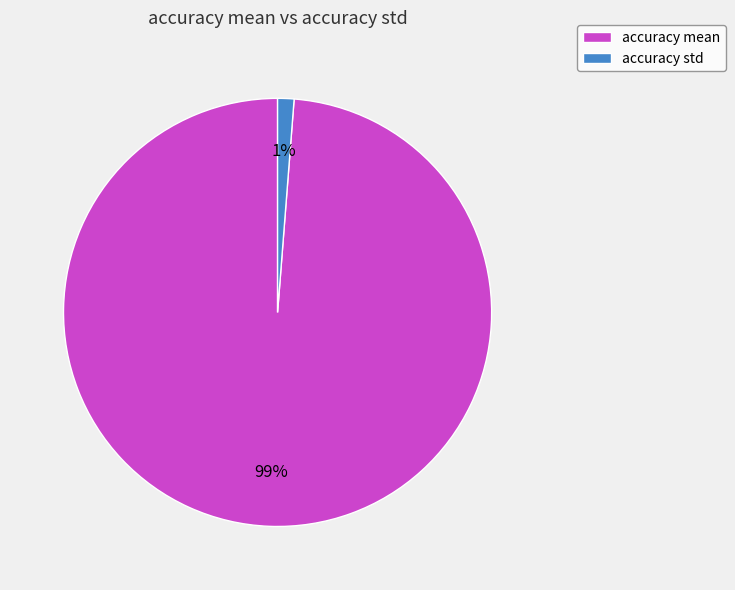

True or false: accuracy mean accounts for 99% of the total.

True